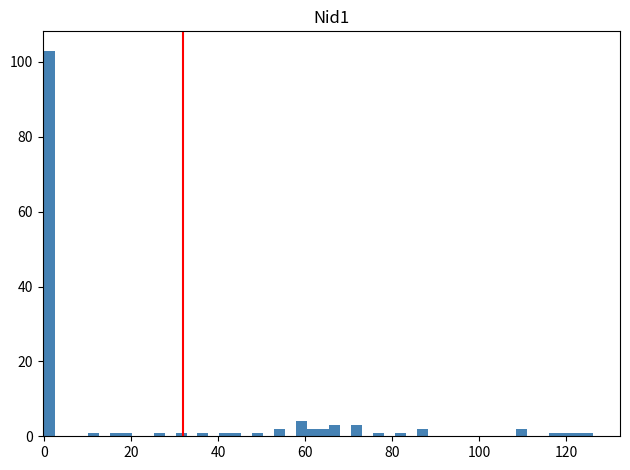

Read against the x-axis, roughly where is the centre of the tallest bar?

2